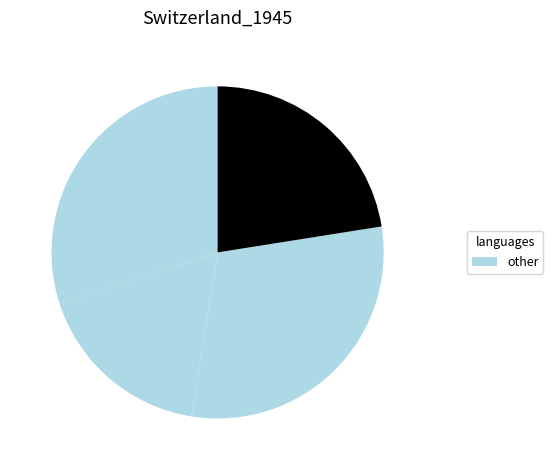

How many segments does this pie chart have?

4